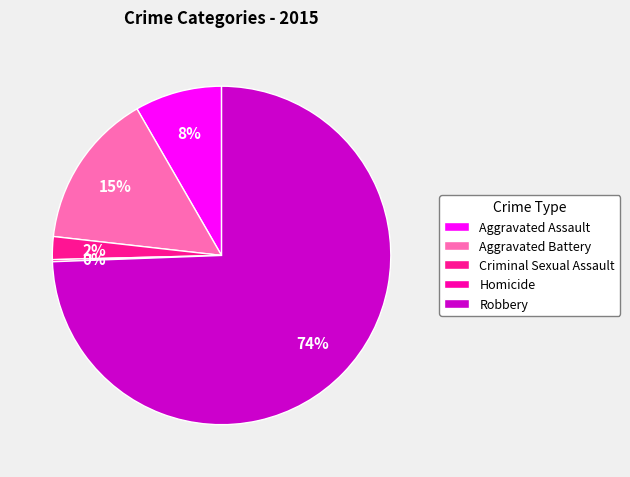

To the nearest percent, what is the difference between the Aggravated Battery and Robbery slice percentages?

60%